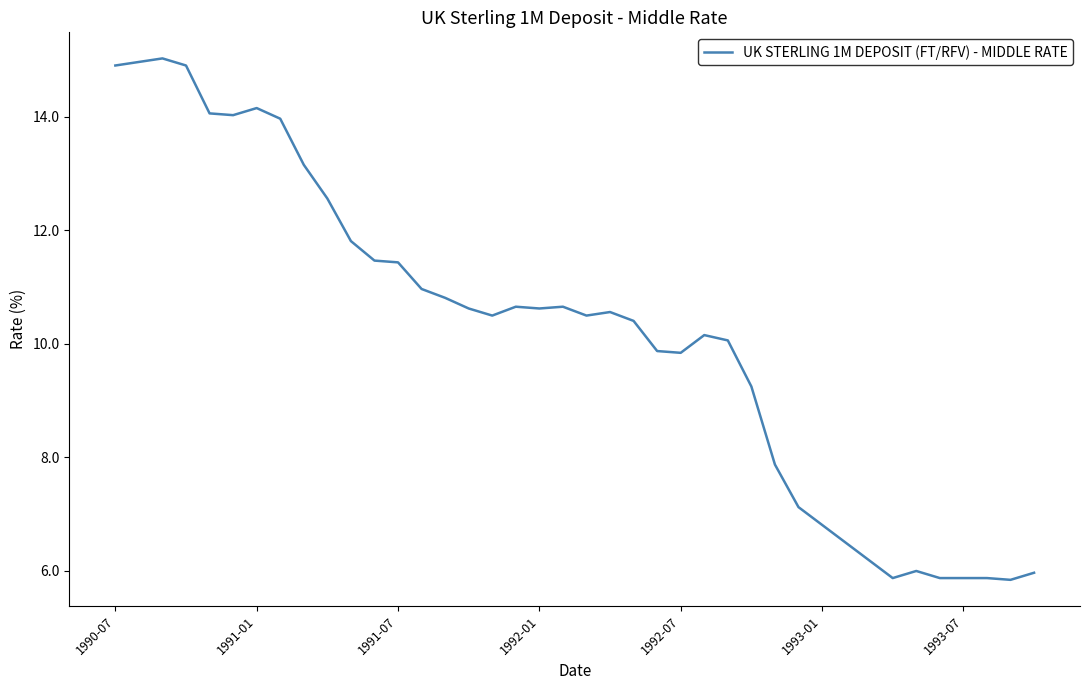

What is the maximum value shown in the chart?

15.0